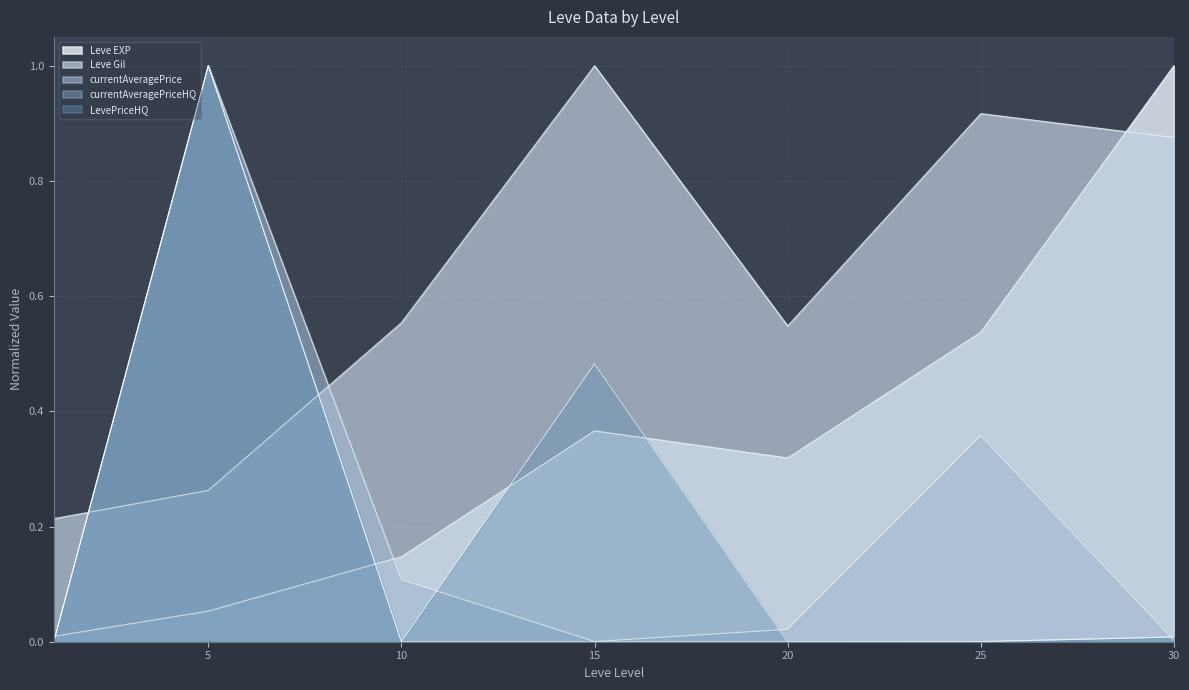

What is the difference between the highest and lowest values at 5?

0.9